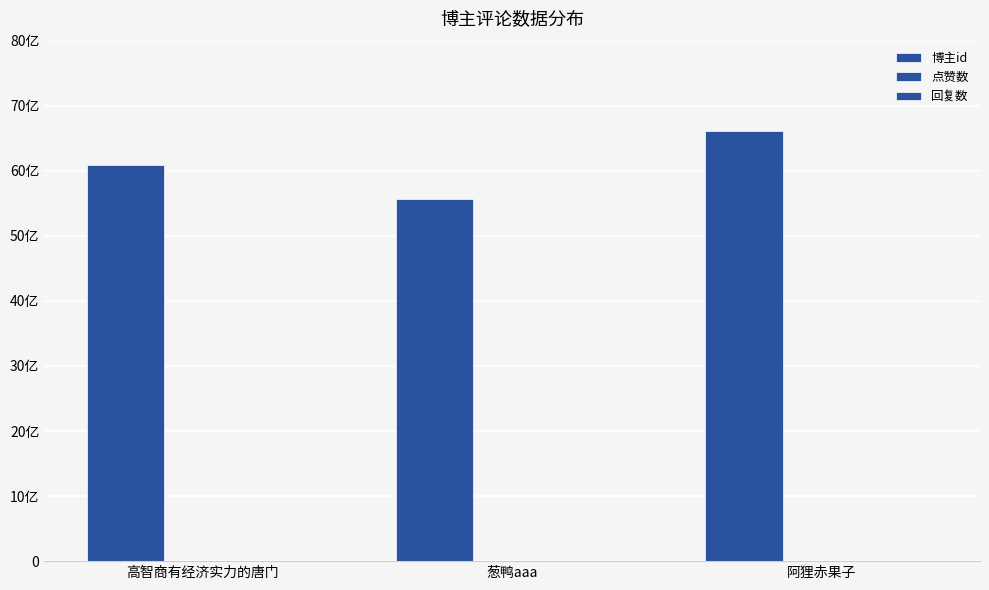

Reading right to left, extract all data points from this chart.

博主id: 6611512585	5566574573	6083079139
点赞数: 0	0	0
回复数: 0	0	0